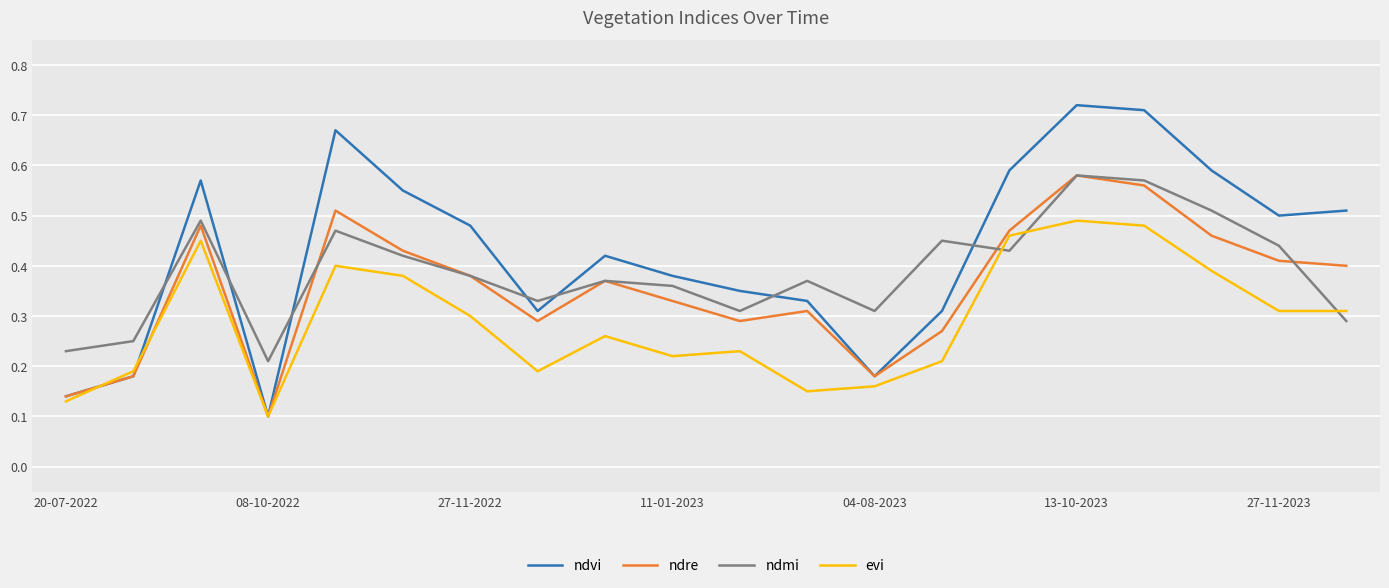

In ndvi, how many points are lower than both neighbors (excluding endpoints)?

4